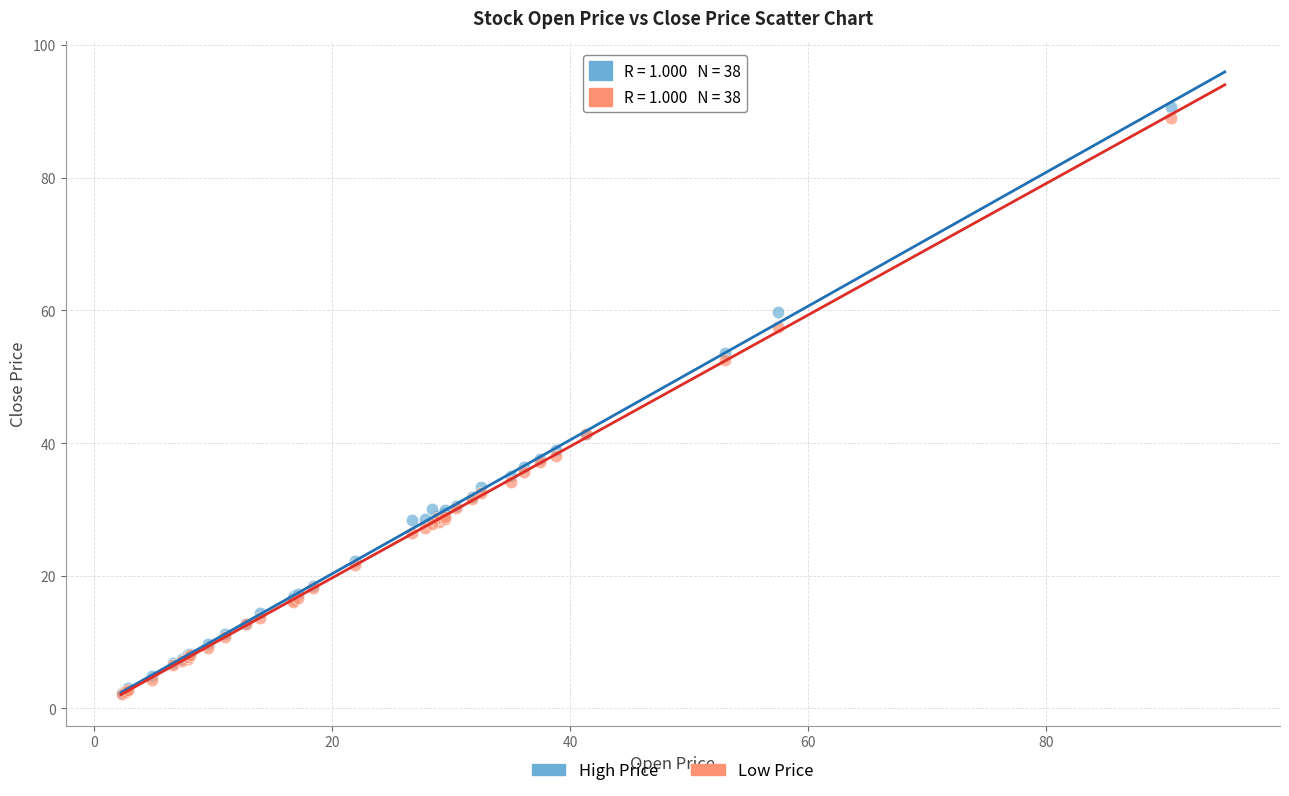

What are all the series names shown in the legend?

High Price, Low Price